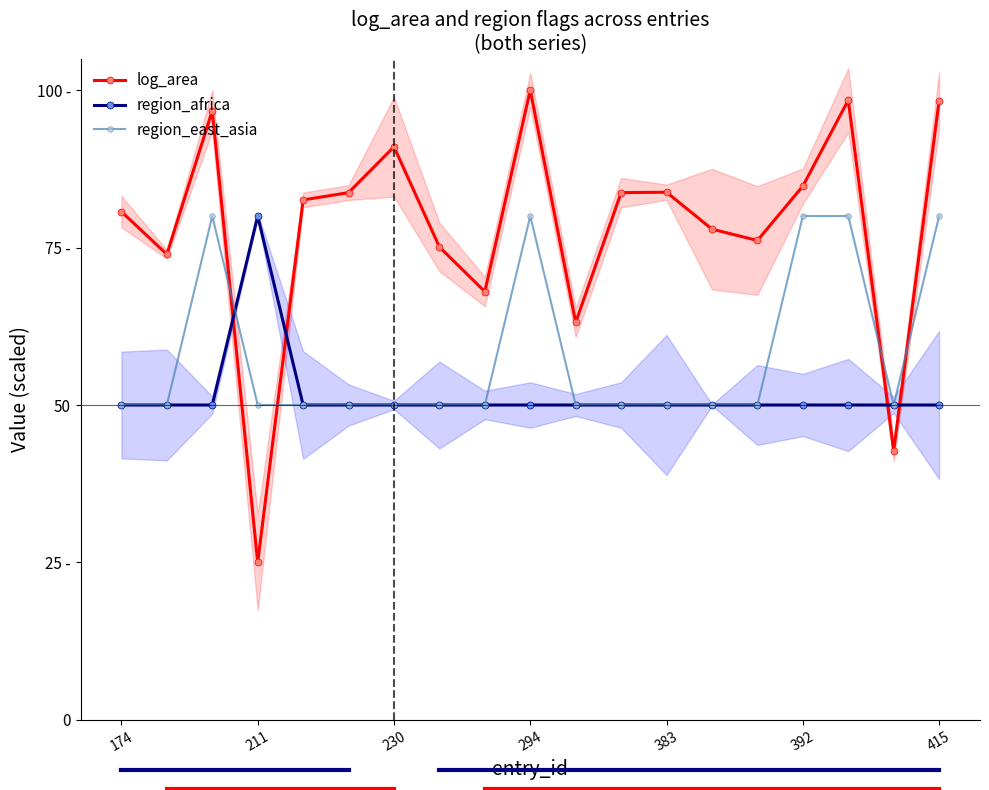

Reading left to right, what are all the values shown in this chart?

log_area: 80.7	73.9	96.7	25.0	82.6	83.7	91.0	75.1	68.0	100.0	63.1	83.7	83.8	77.9	76.1	84.7	98.4	42.7	98.3
region_africa: 50.0	50.0	50.0	80.0	50.0	50.0	50.0	50.0	50.0	50.0	50.0	50.0	50.0	50.0	50.0	50.0	50.0	50.0	50.0
region_east_asia: 50.0	50.0	80.0	50.0	50.0	50.0	50.0	50.0	50.0	80.0	50.0	50.0	50.0	50.0	50.0	80.0	80.0	50.0	80.0